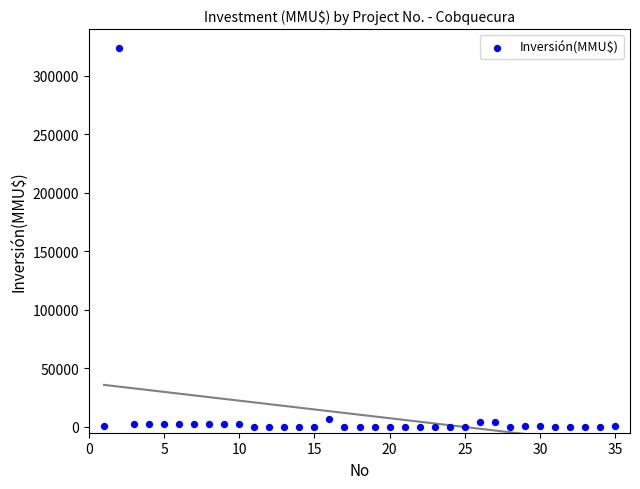

What is the range of X values (max minus min)?

34